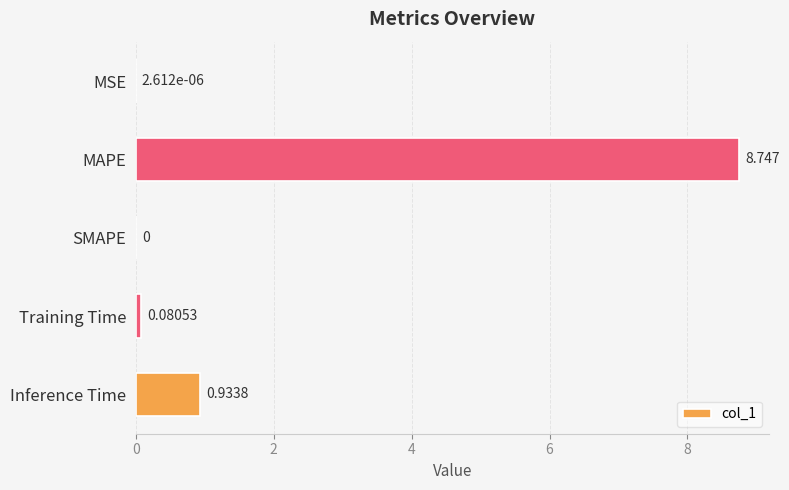

Where is the data nearest to the value 4?

Inference Time